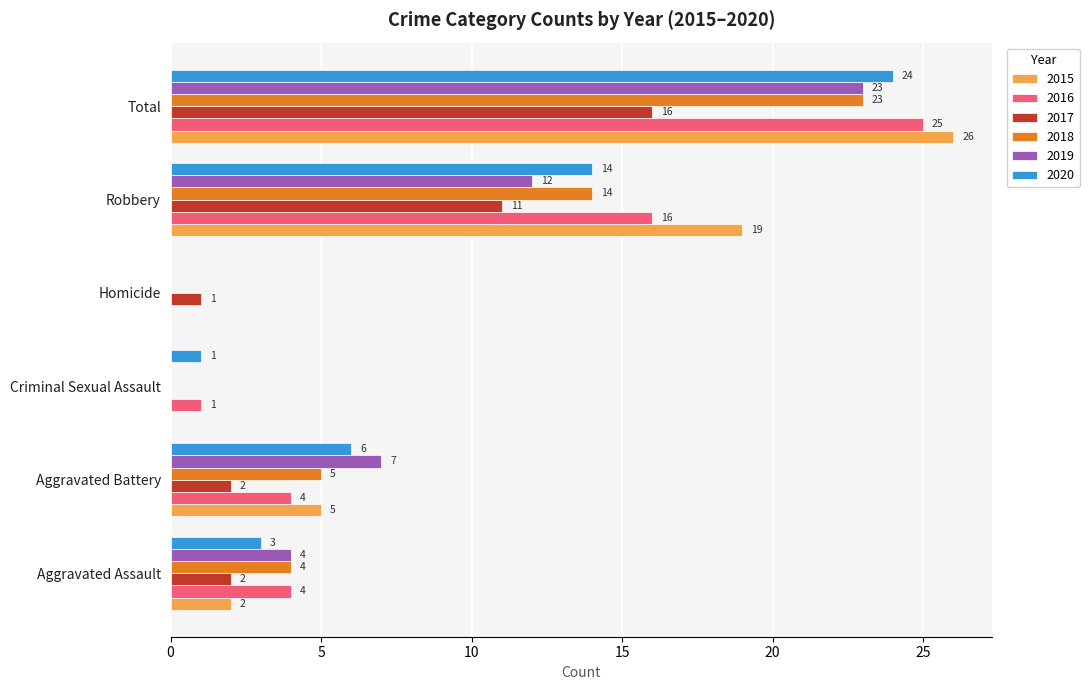

What is the difference between the 2016 values at Robbery and Total?

9